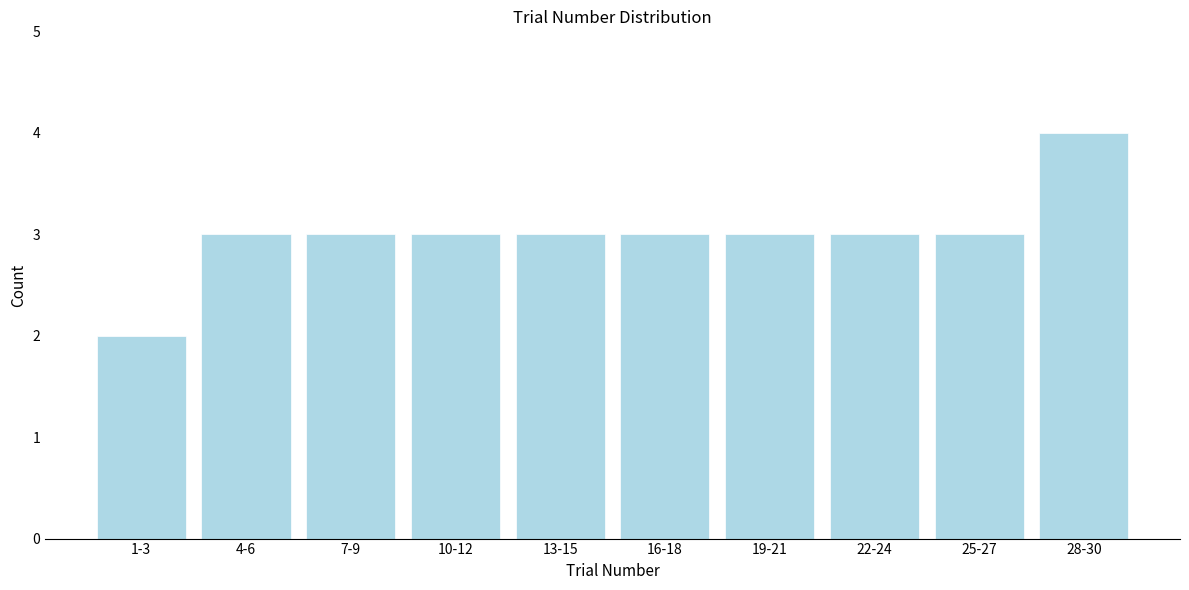

Reading left to right, transcribe all the data shown in this chart.

1-3=2	4-6=3	7-9=3	10-12=3	13-15=3	16-18=3	19-21=3	22-24=3	25-27=3	28-30=4